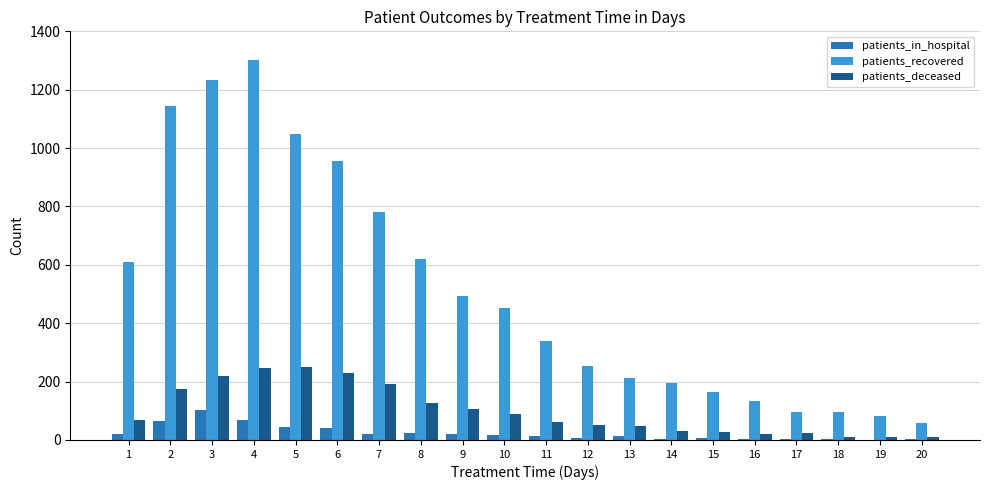

What is the highest value of the patients_deceased series?

250